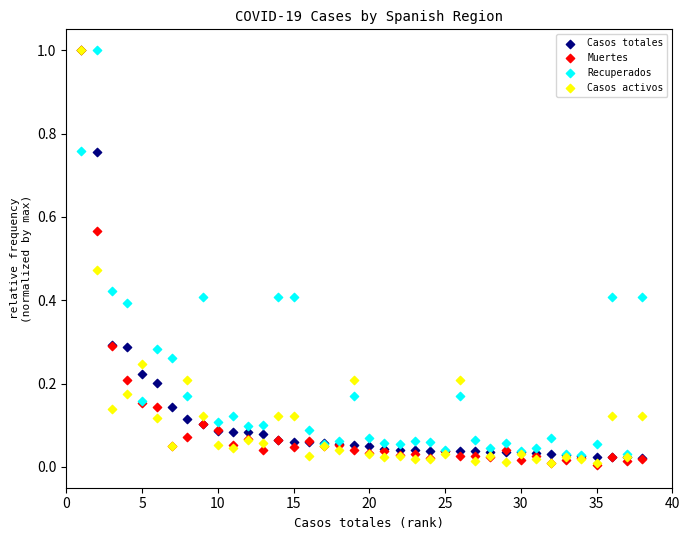

What are all the series names shown in the legend?

Casos totales, Muertes, Recuperados, Casos activos